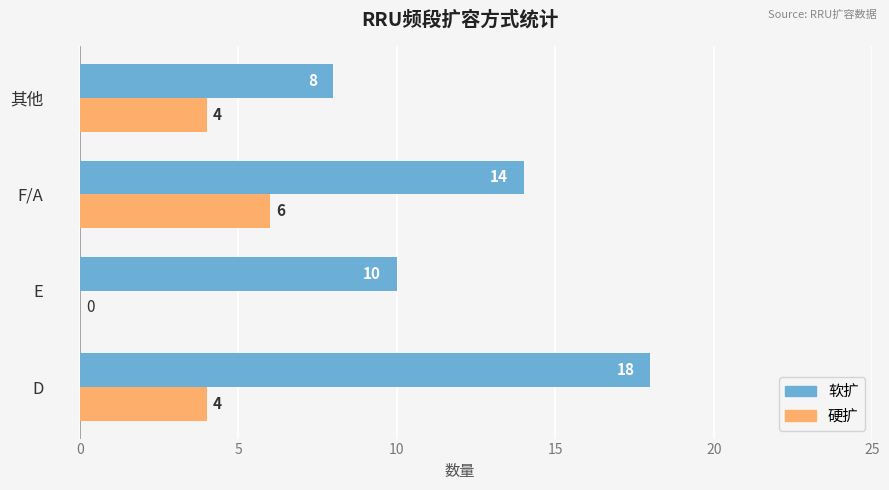

At which label does 软扩 reach its peak?

D